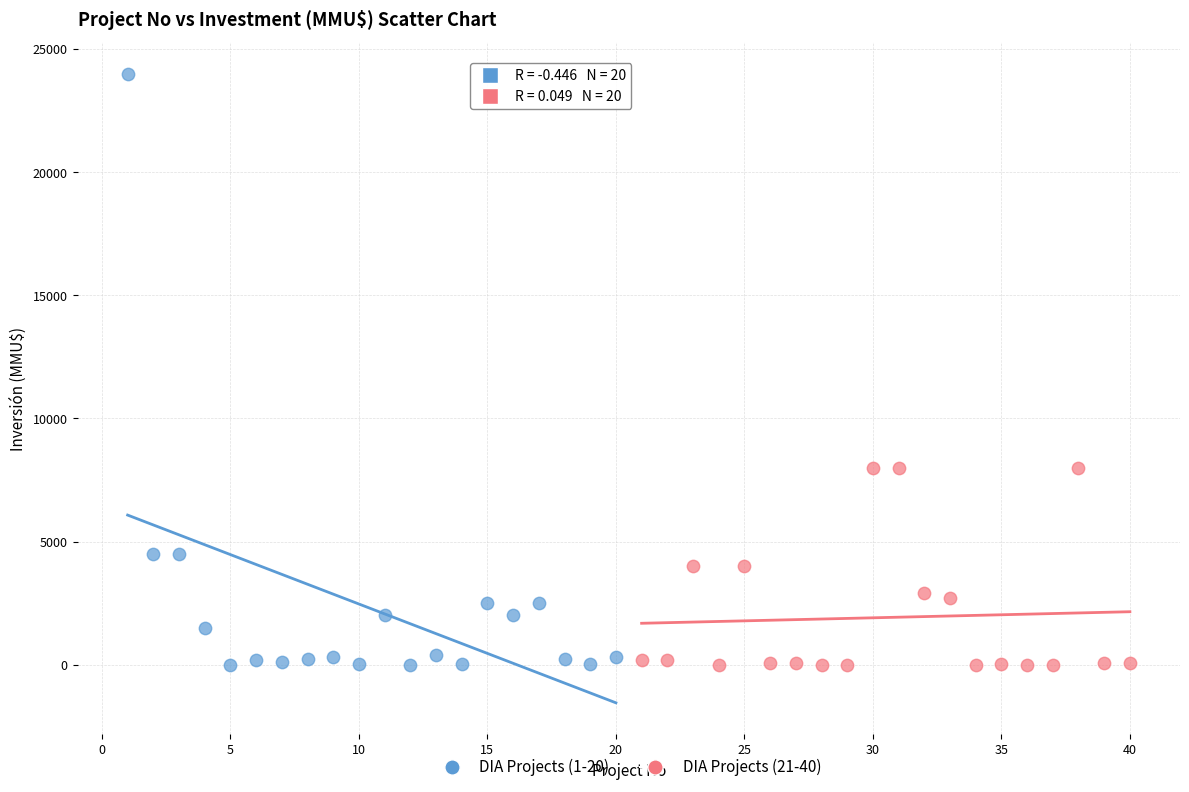

What are all the series names shown in the legend?

DIA Projects (1-20), DIA Projects (21-40)